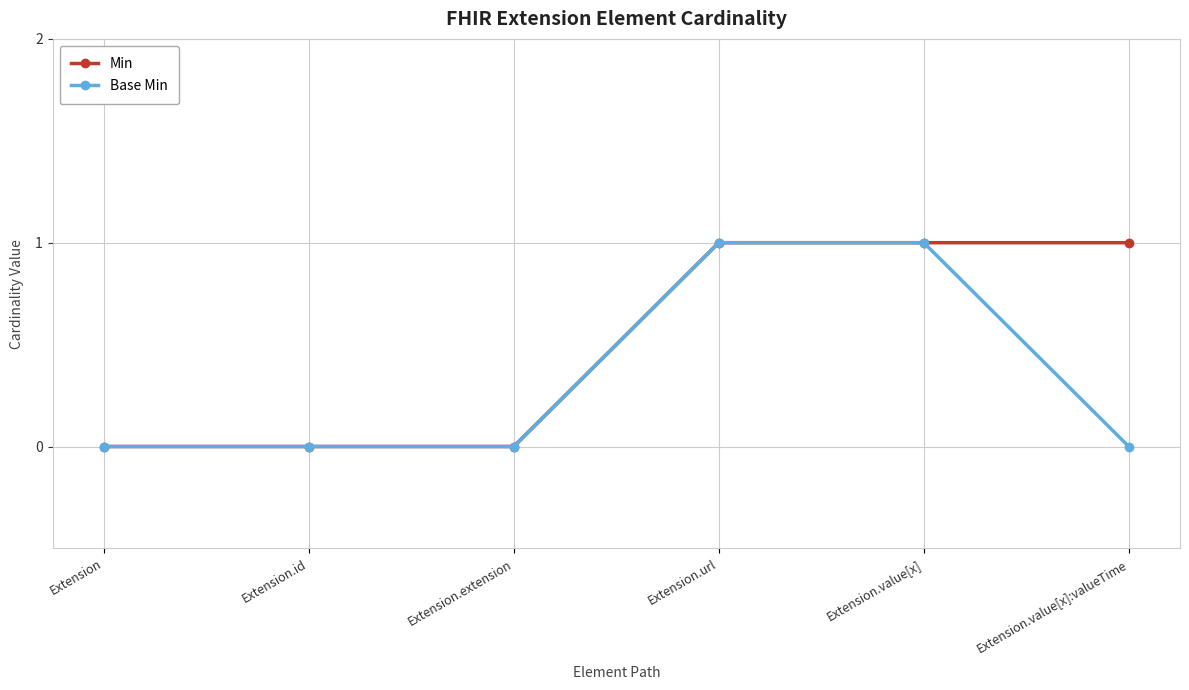

Count the Min values in the range 0 to 1.

6